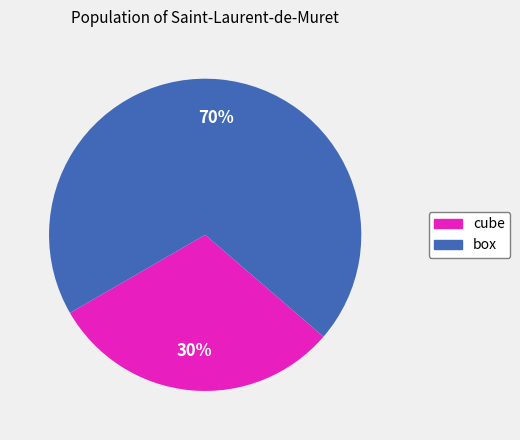

To the nearest percent, what is the combined percentage of box and cube?

100%